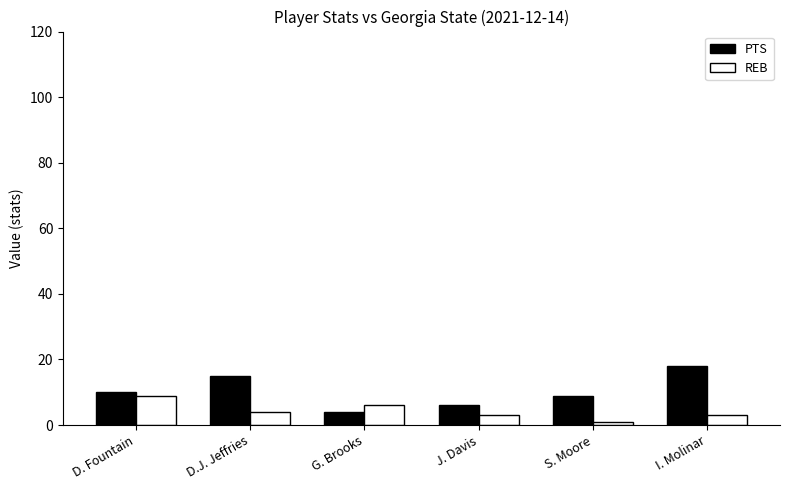

What is the difference between the maximum and minimum values in the REB series?

8